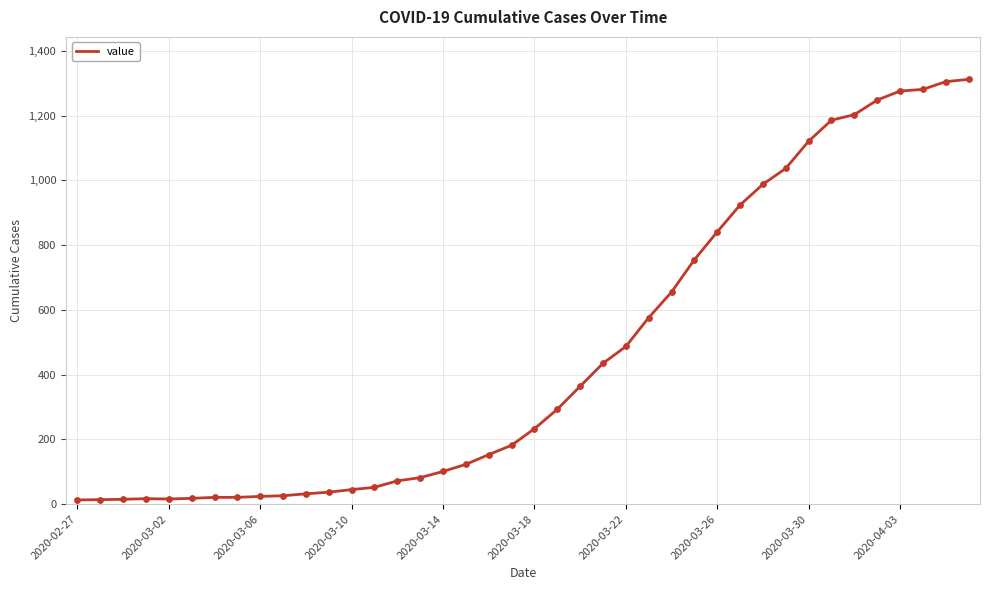

What is the difference between the maximum and minimum values?

1299